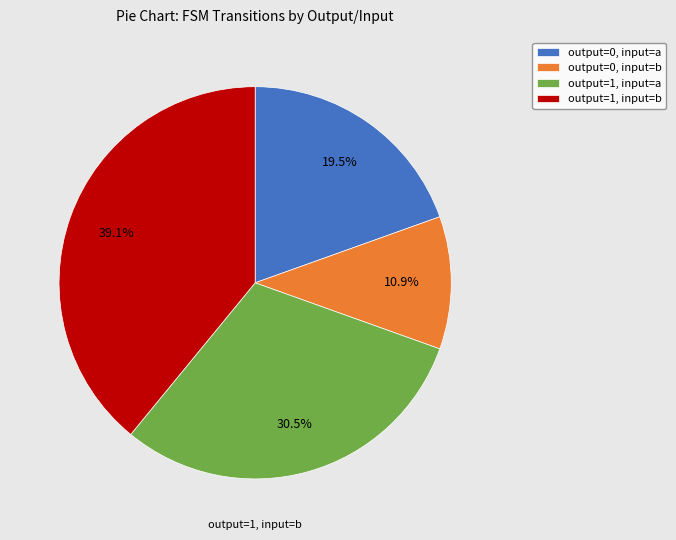

What is the smallest slice in the pie chart?

output=0, input=b